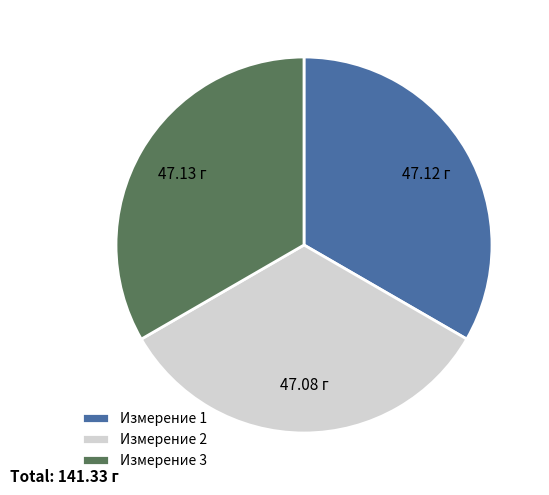

Is there a majority slice in this chart?

No